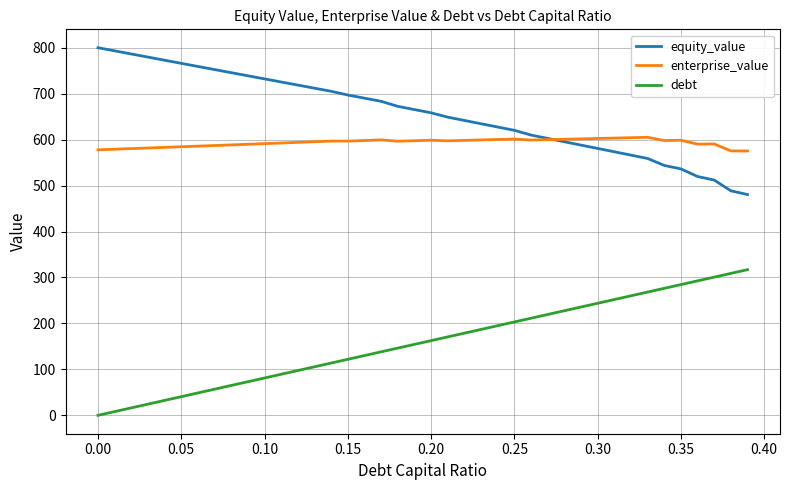

Rank the series by their maximum value, from highest to lowest.

equity_value, enterprise_value, debt